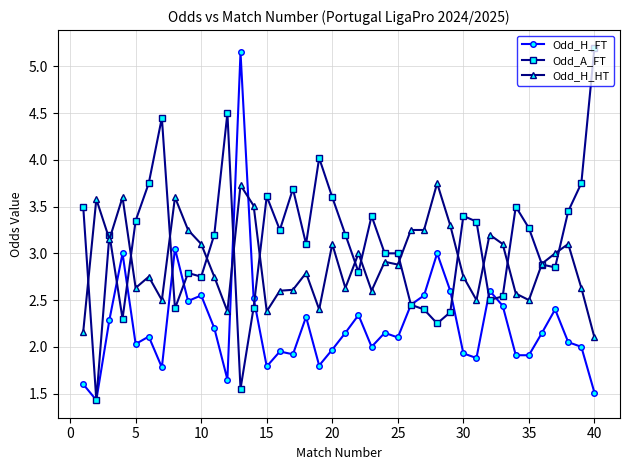

After their last crossing, which series has the higher values: Odd_A_FT or Odd_H_HT?

Odd_A_FT